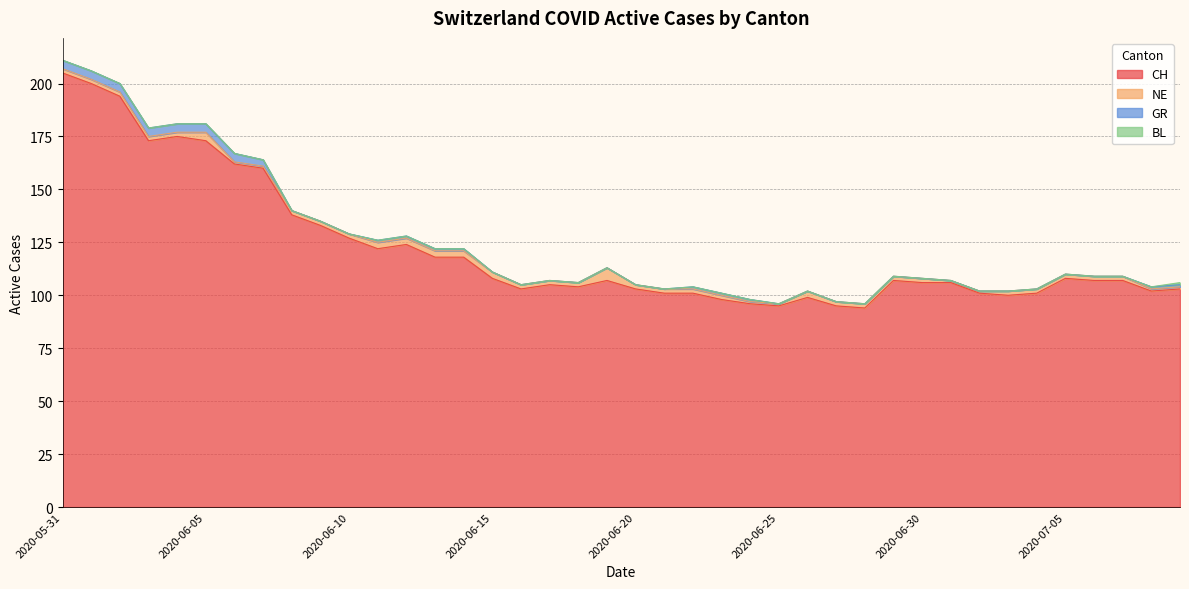

At which label does CH first exceed 107?

2020-05-31